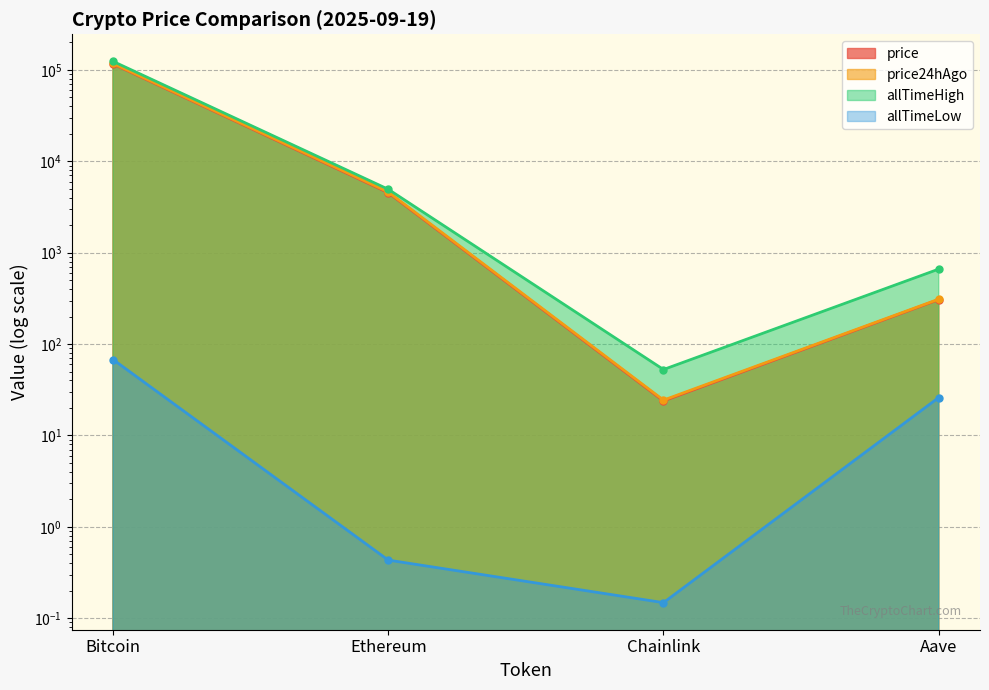

At which category does the chart reach its minimum across all series?

Chainlink